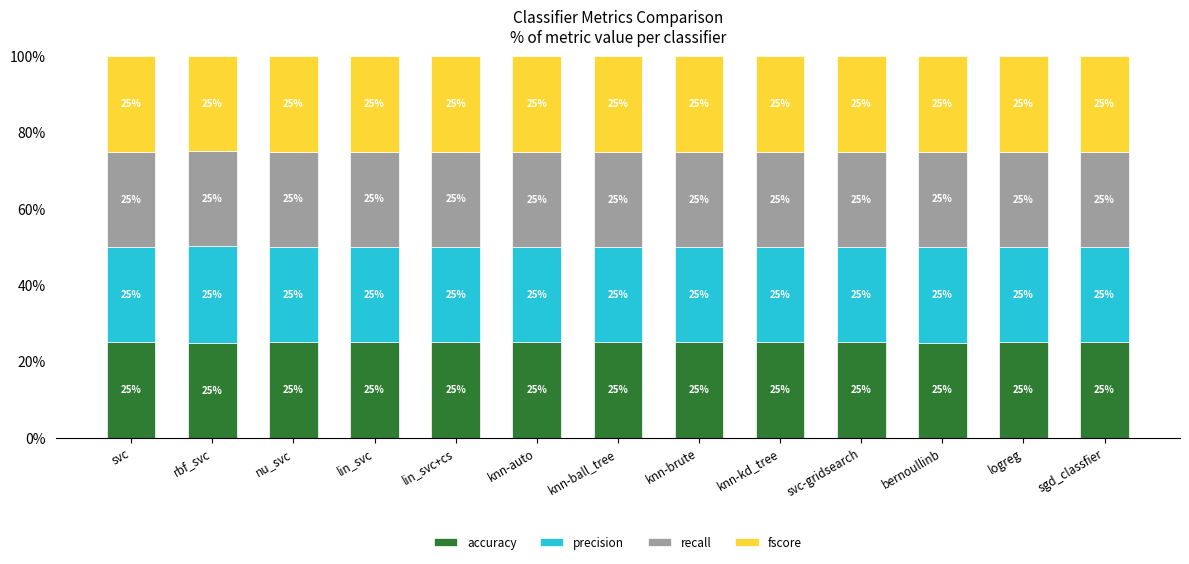

The accuracy series shows 25.0 at logreg. True or false?

True